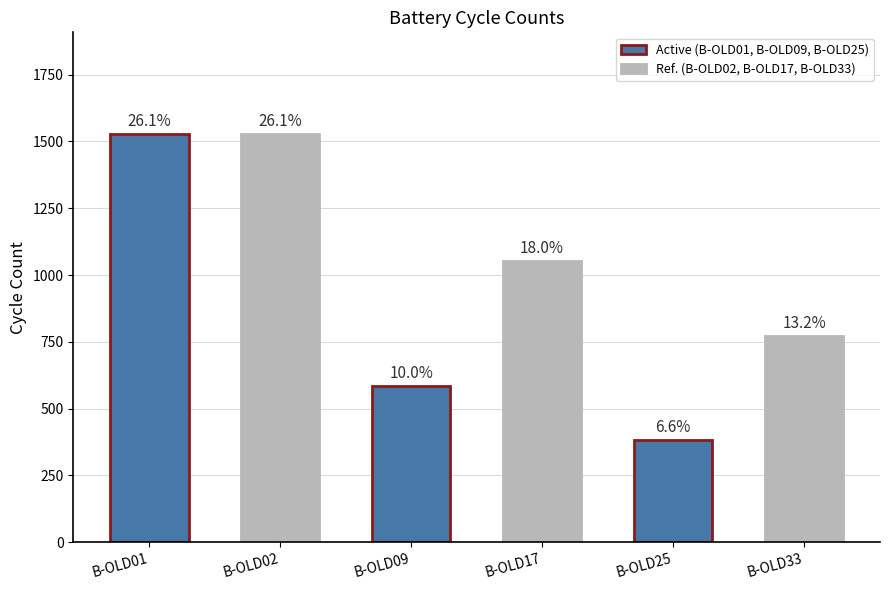

Which label corresponds to the largest value in the chart?

B-OLD01